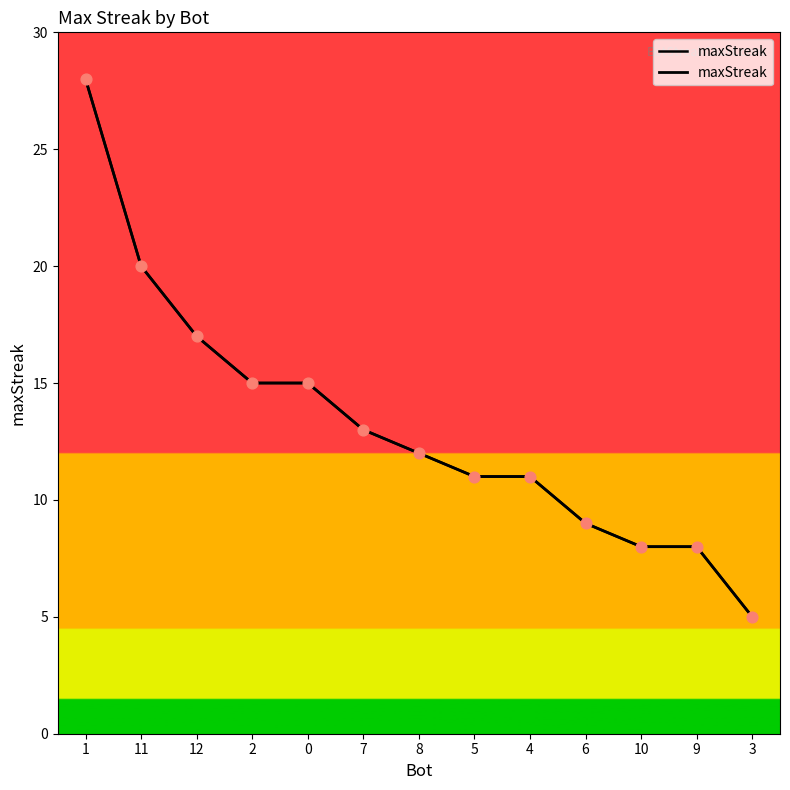

Which has a higher value, 2 or 5?

2